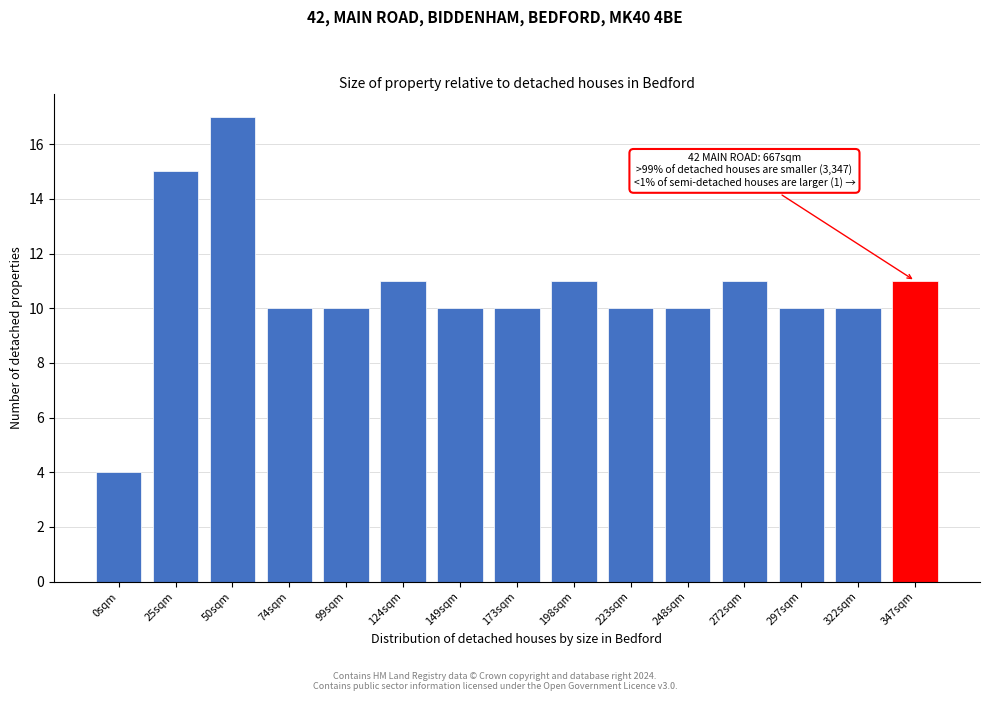

Reading left to right, what are all the values shown in this chart?

0sqm=4	25sqm=15	50sqm=17	74sqm=10	99sqm=10	124sqm=11	149sqm=10	173sqm=10	198sqm=11	223sqm=10	248sqm=10	272sqm=11	297sqm=10	322sqm=10	347sqm=11